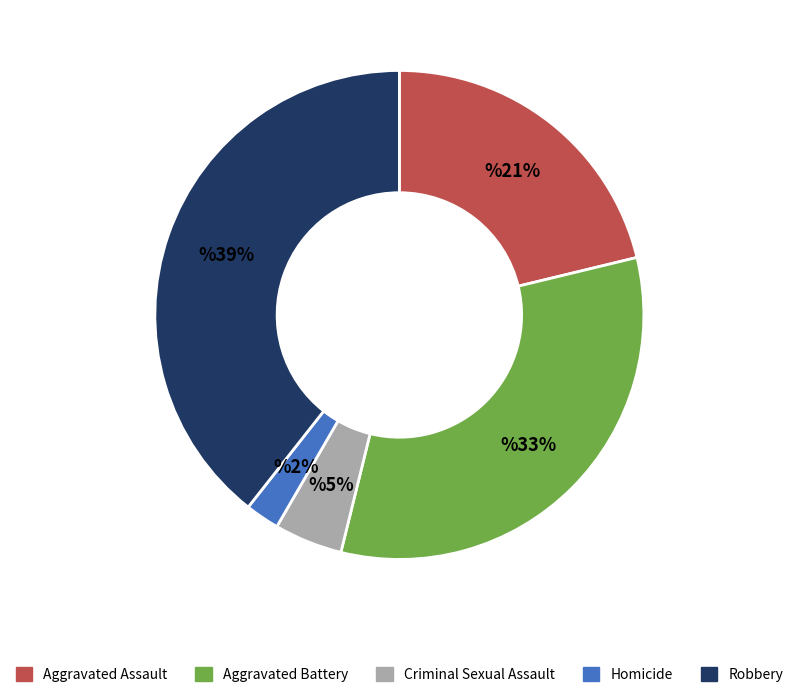

How many segments does this pie chart have?

5